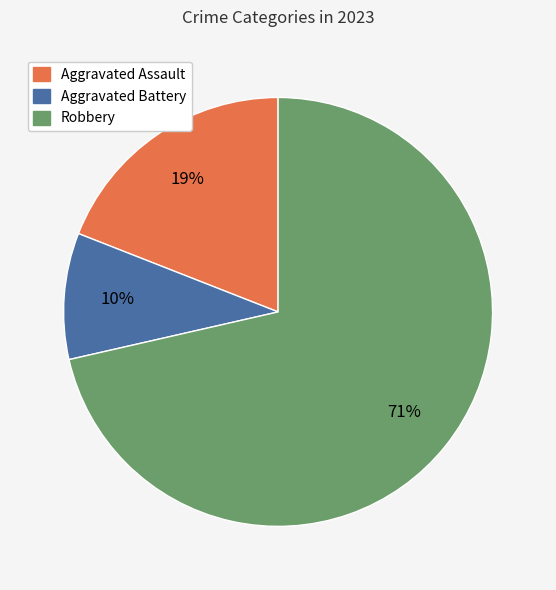

Count the number of slices in the pie.

3